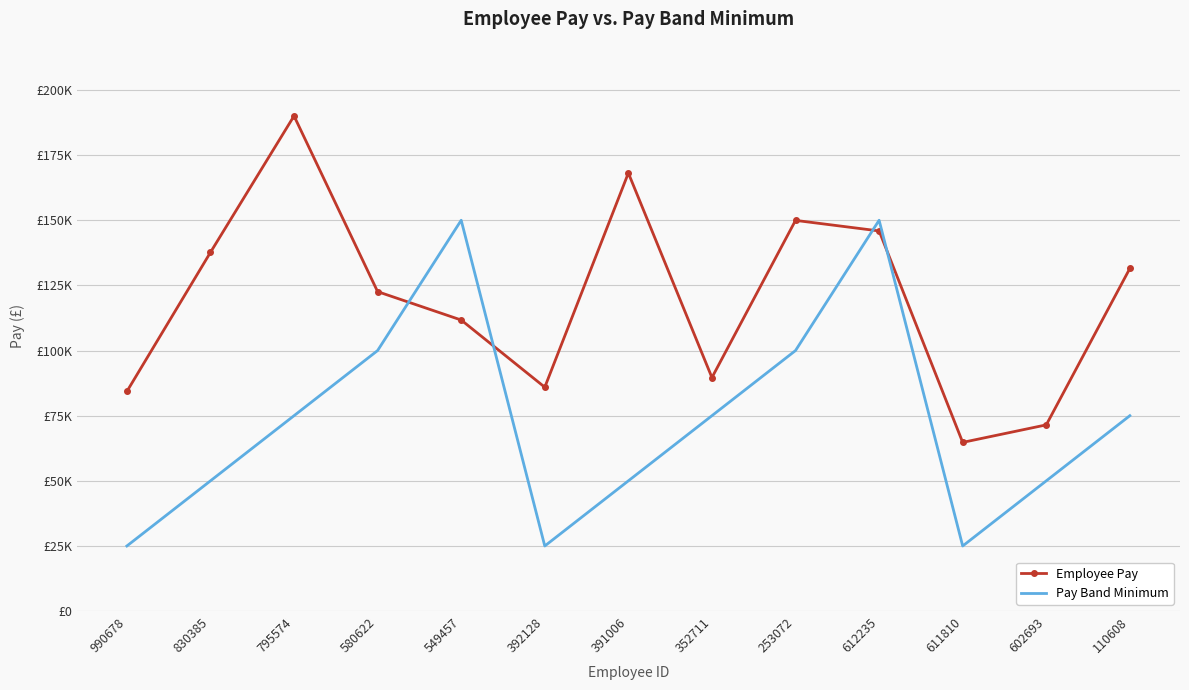

What is the approximate value of Pay Band Minimum at 391006, to the nearest 100?

50000